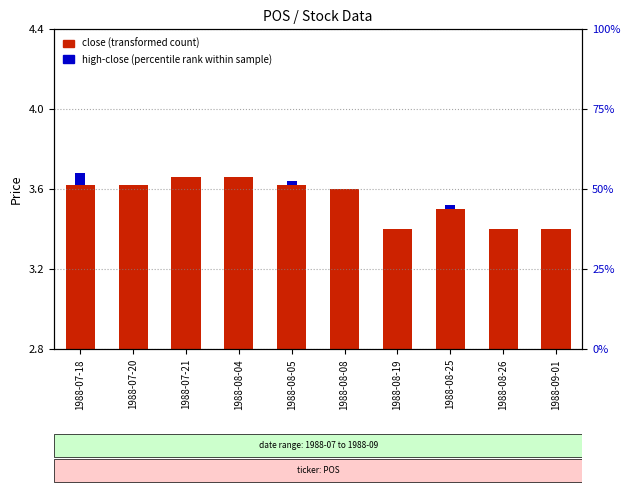

Is the value of close (transformed count) at 1988-09-01 greater than the value of high - close (percentile rank) at 1988-08-25?

Yes